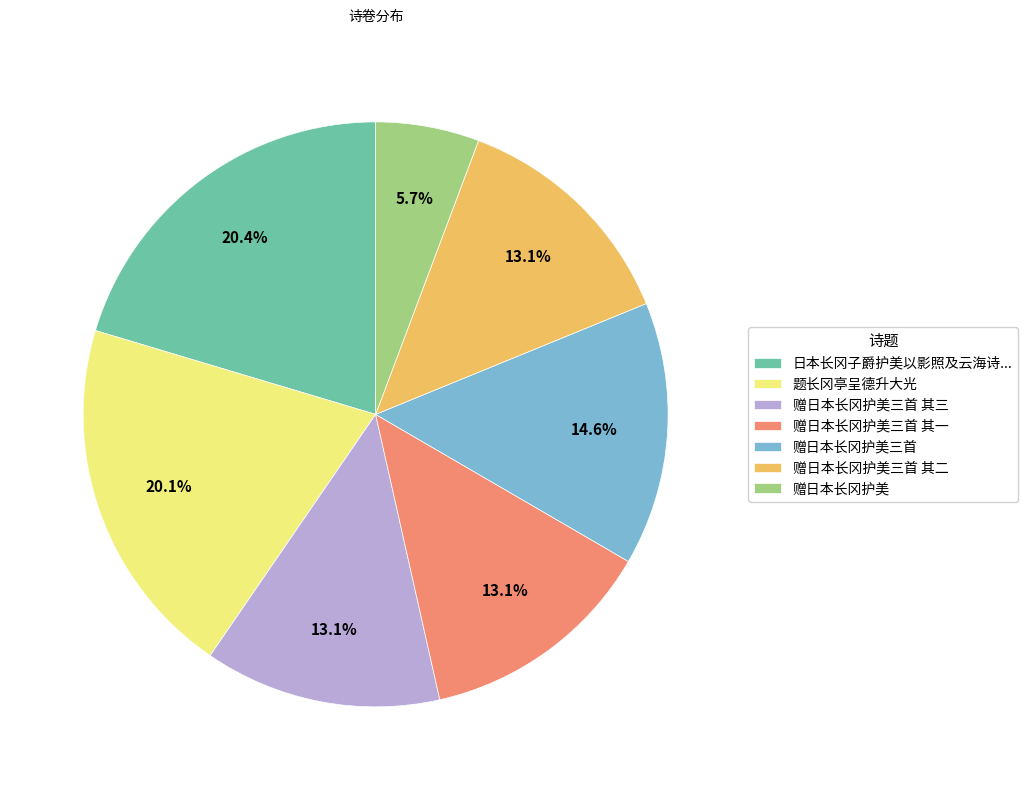

Between 赠日本长冈护美三首 其一 and 题长冈亭呈德升大光, which is larger?

题长冈亭呈德升大光